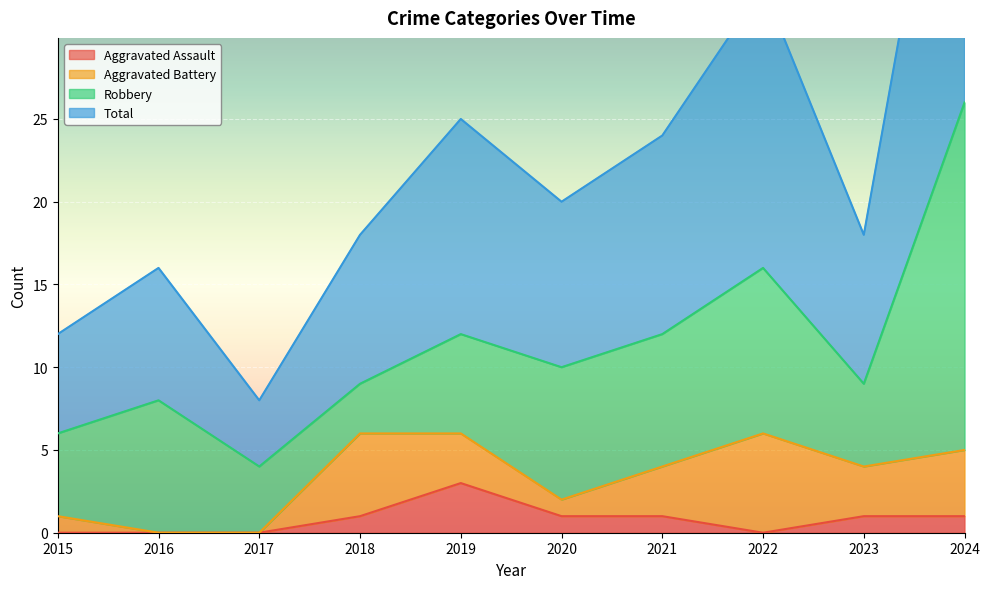

True or false: Total and Aggravated Assault cross at least once.

False